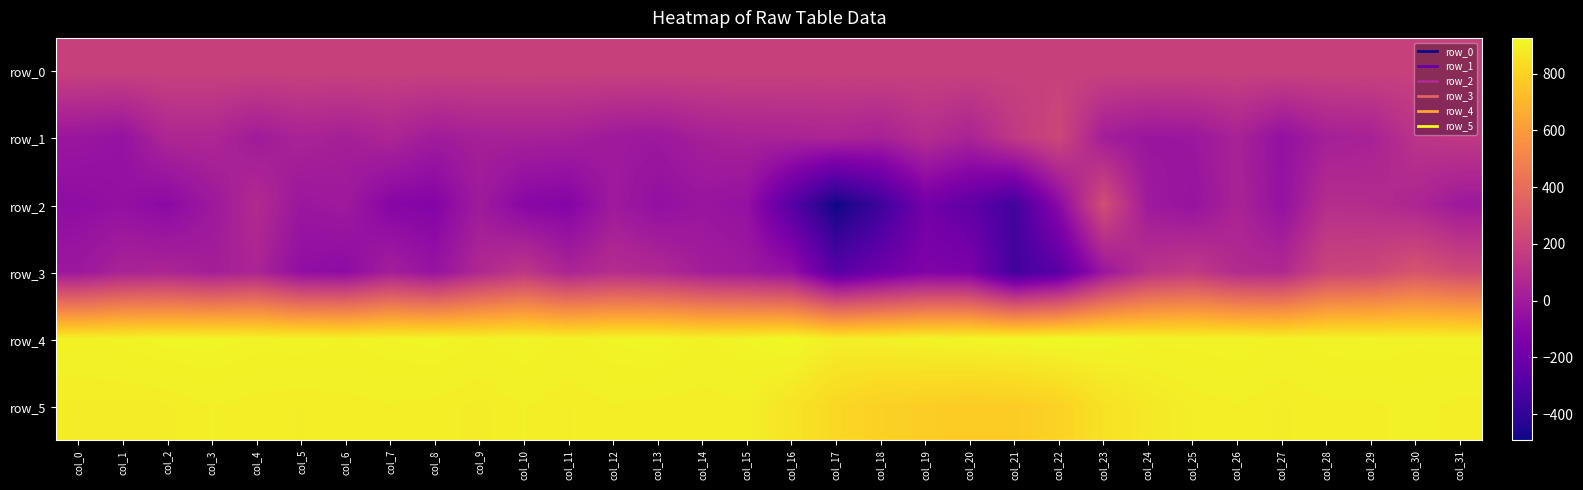

Which label corresponds to the largest value in the chart?

col_16